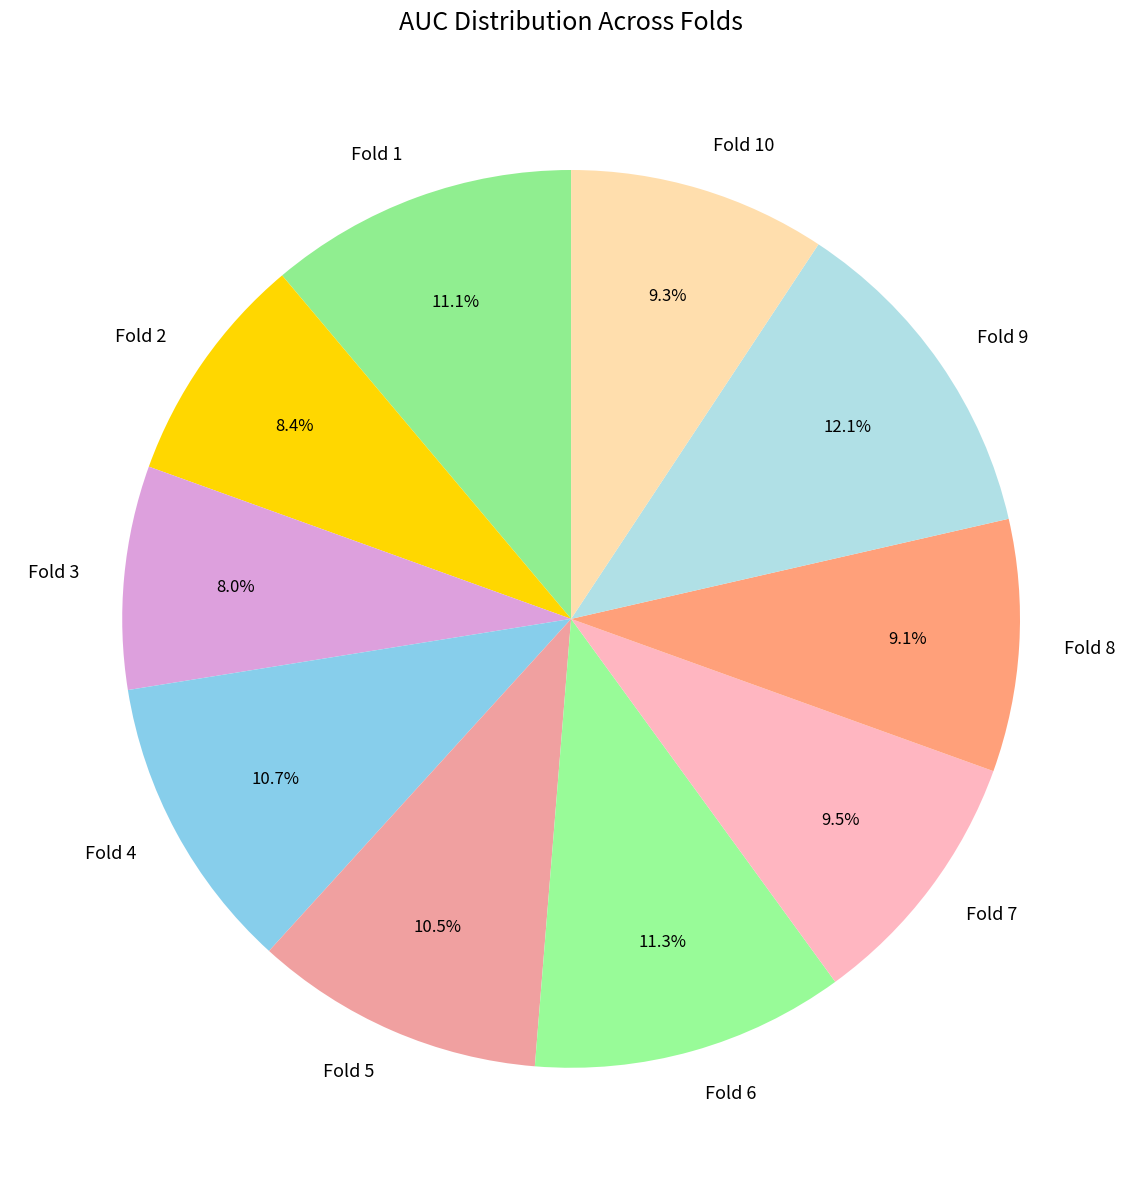

Does Fold 6 account for over 50% of the chart?

No